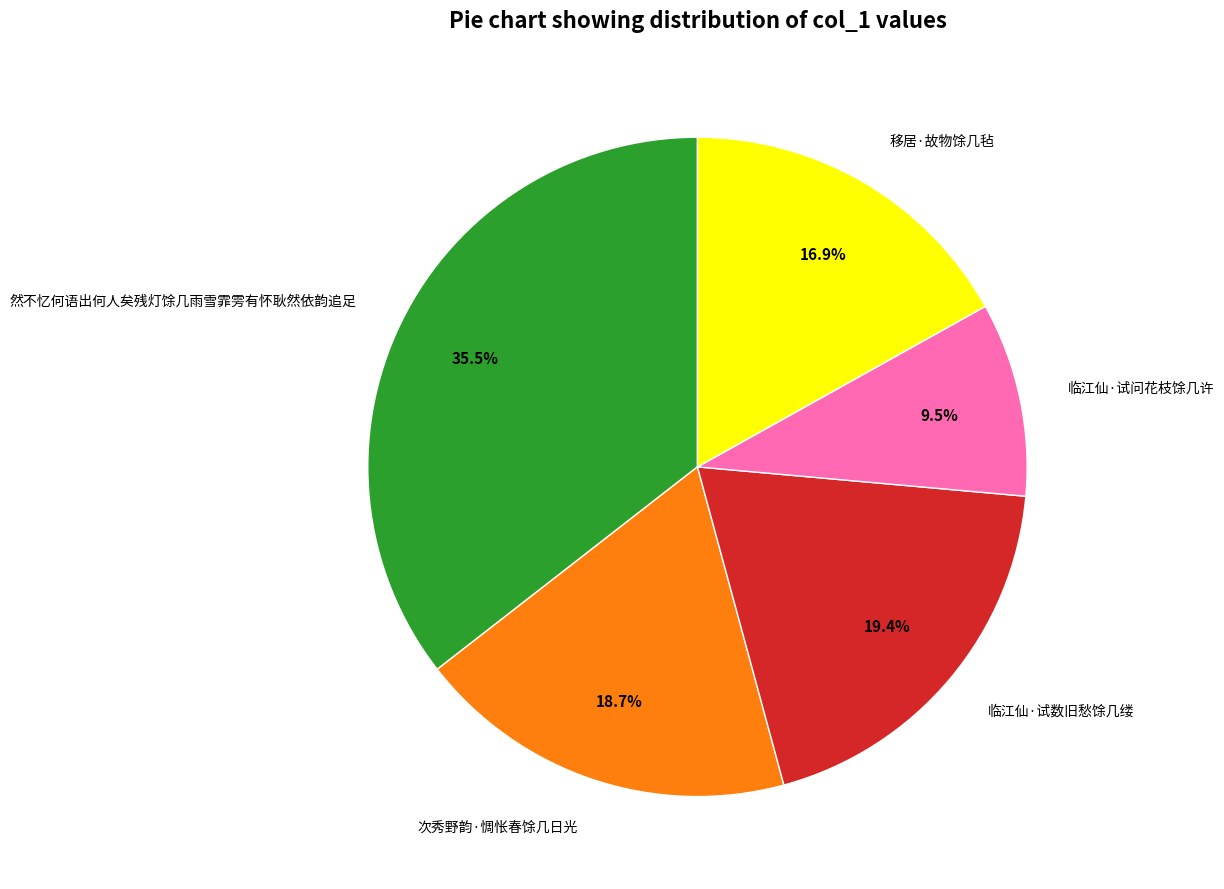

Rank the categories by value from lowest to highest.

临江仙·试问花枝馀几许, 移居·故物馀几毡, 次秀野韵·惆怅春馀几日光, 临江仙·试数旧愁馀几缕, 然不忆何语出何人矣残灯馀几雨雪霏雱有怀耿然依韵追足